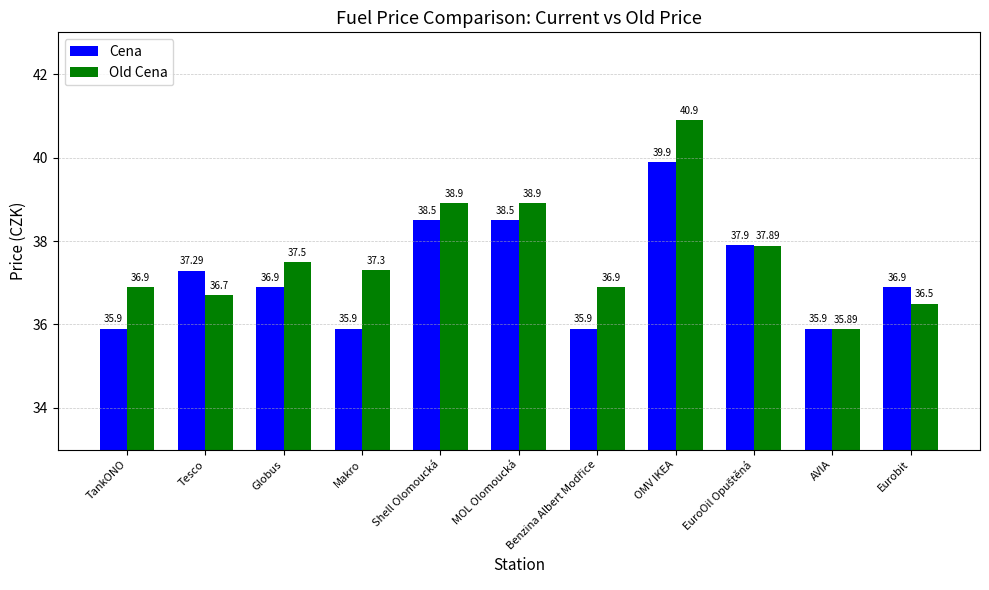

List the series in order of their overall mean, lowest first.

Cena, Old Cena